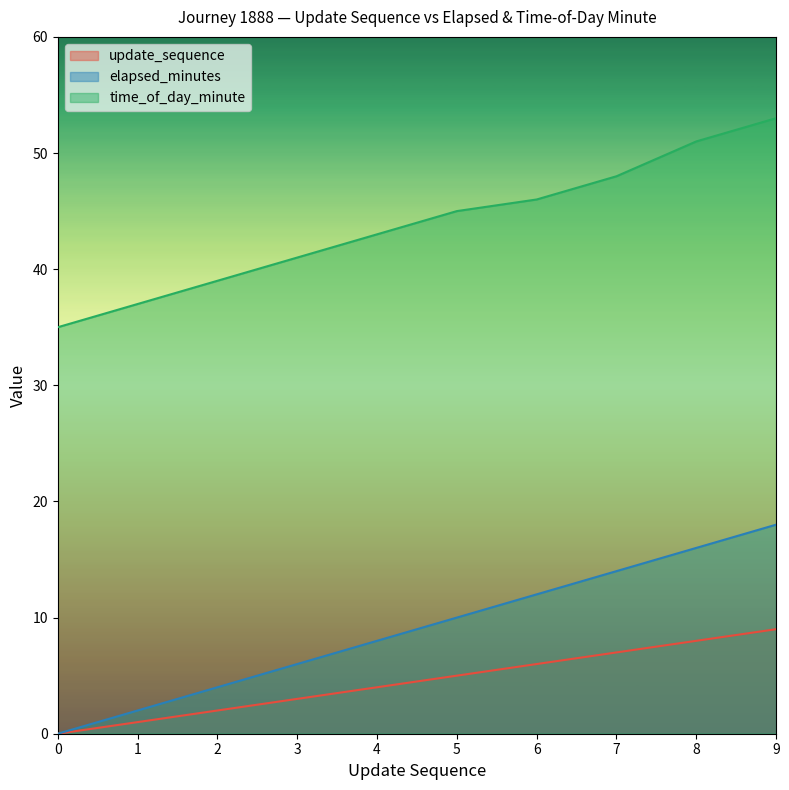

At which category is the sum across all series the highest?

9